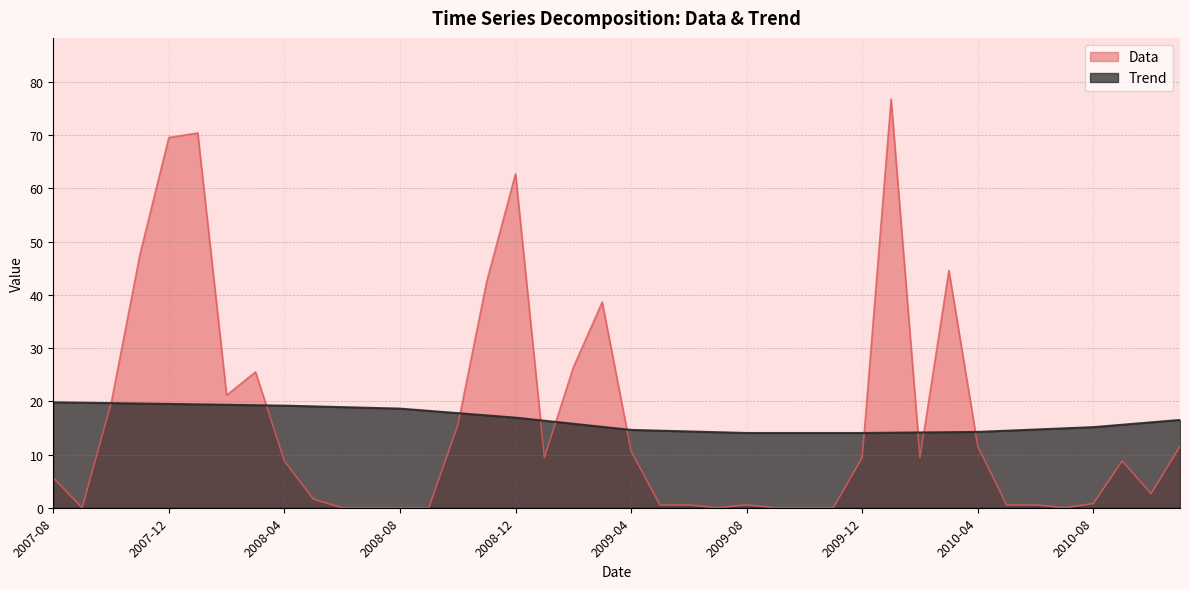

What is the label of the 27th point from the right?

2008-09